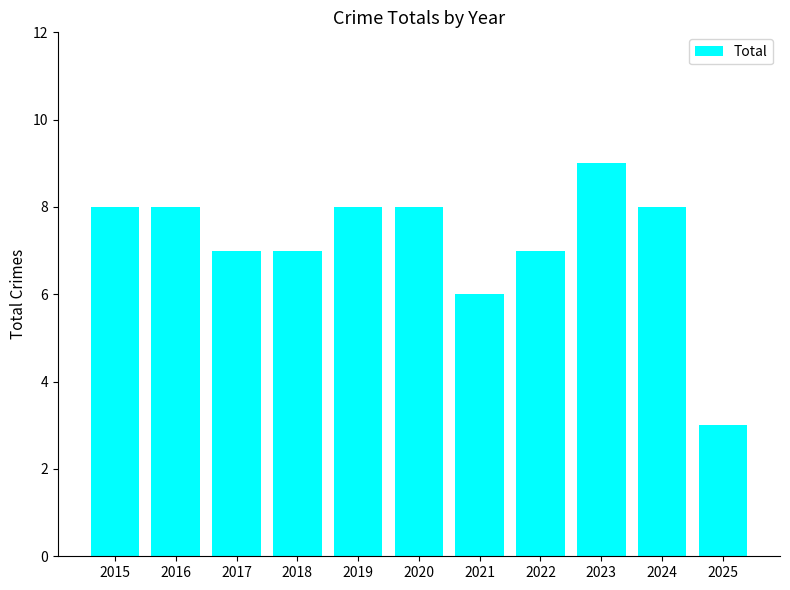

Reading left to right, extract all data points from this chart.

8	8	7	7	8	8	6	7	9	8	3